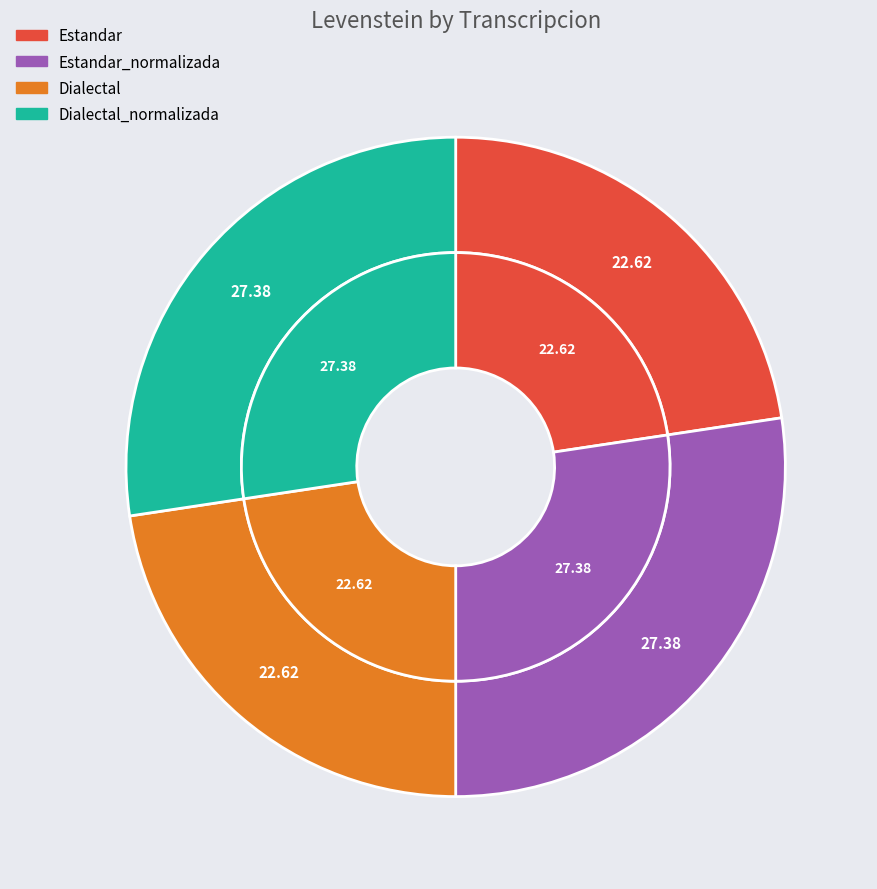

Combined, do Estandar_normalizada and Dialectal account for over 50%?

No